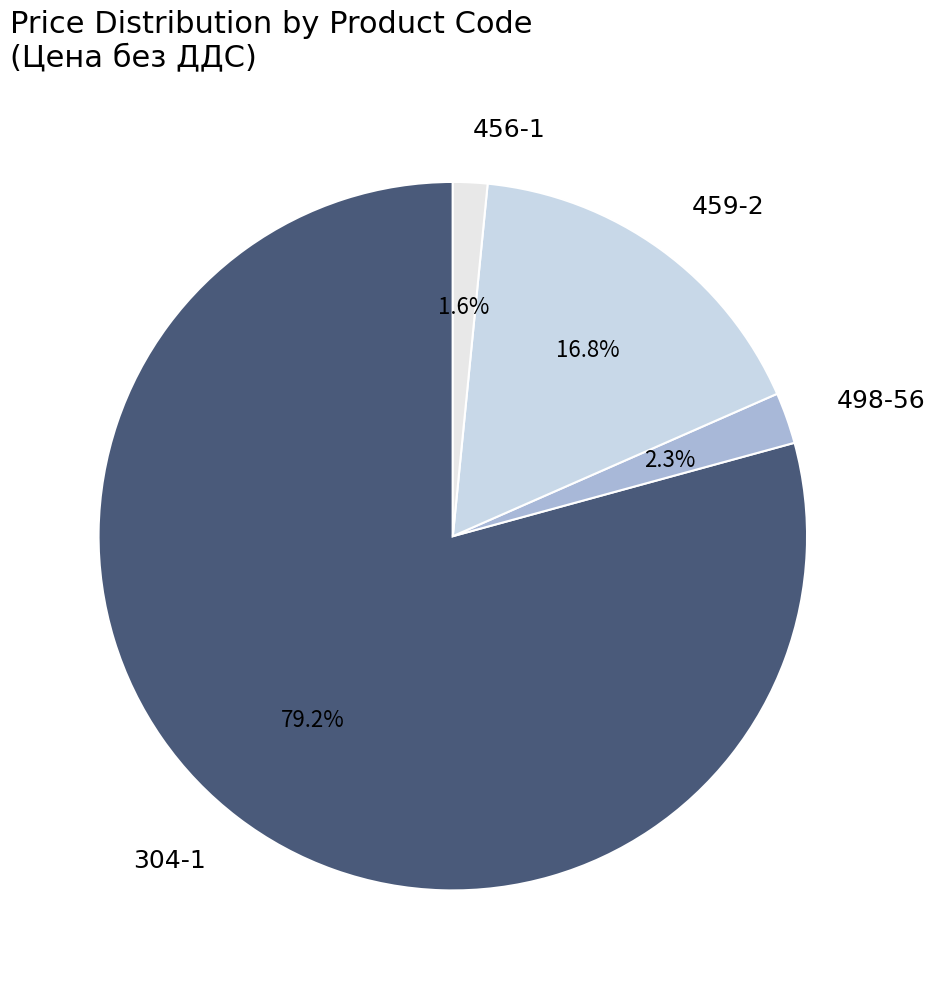

What is the smallest slice in the pie chart?

456-1